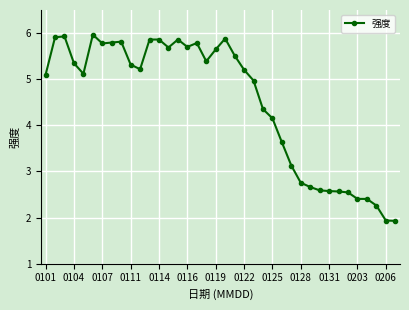

What is the difference between the second highest and second lowest values?

4.0